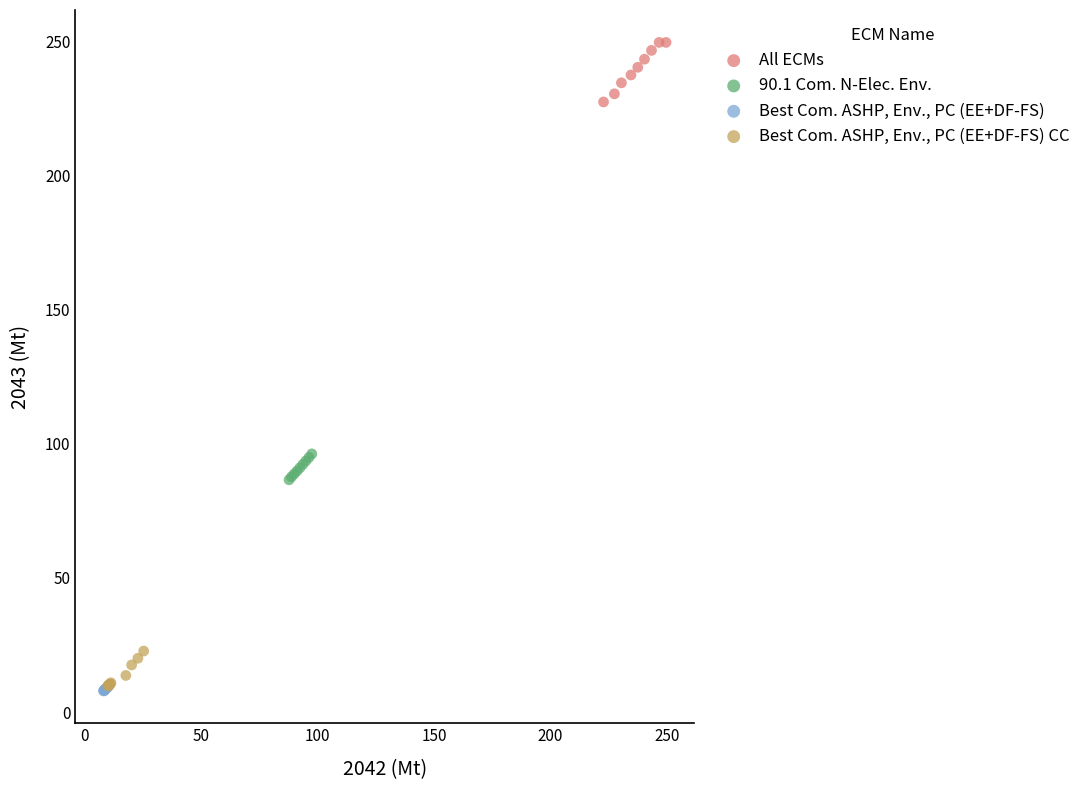

Which series has the largest Y range (max minus min)?

All ECMs